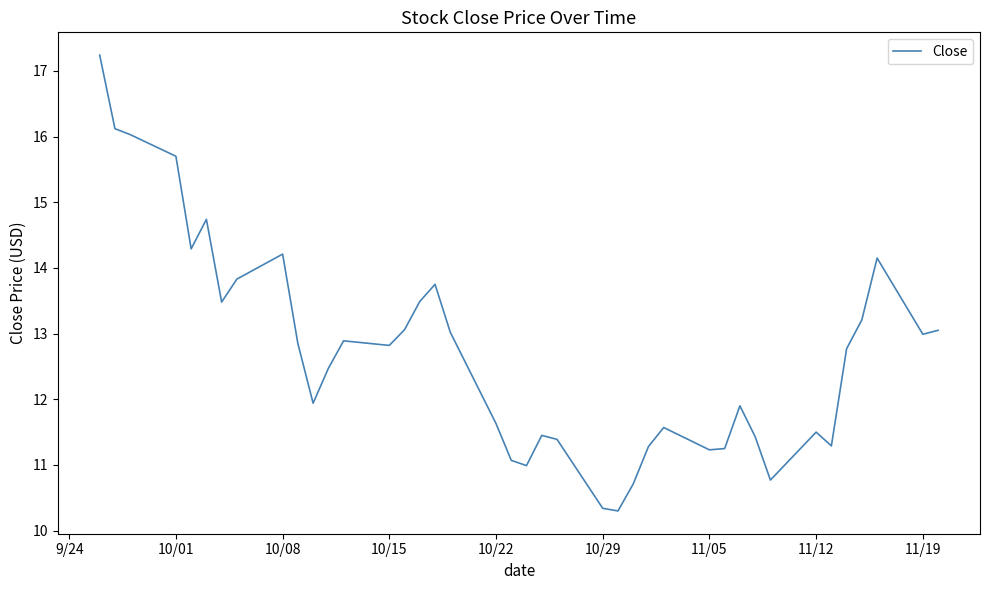

What is the greatest value displayed?

17.2